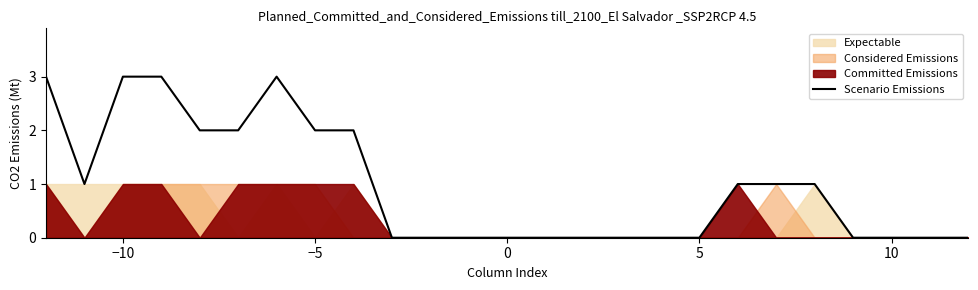

What is the sum of all values?

24